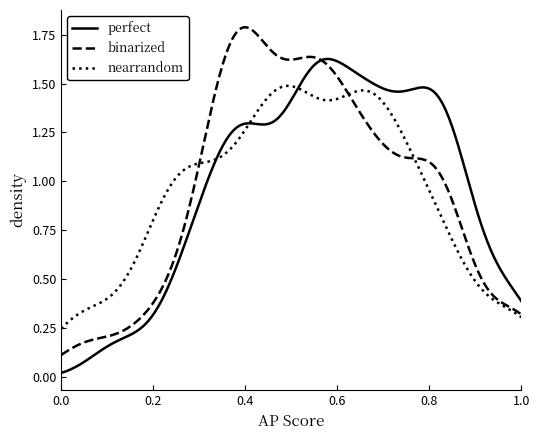

Rank the series by their maximum value, from highest to lowest.

binarized, perfect, nearrandom